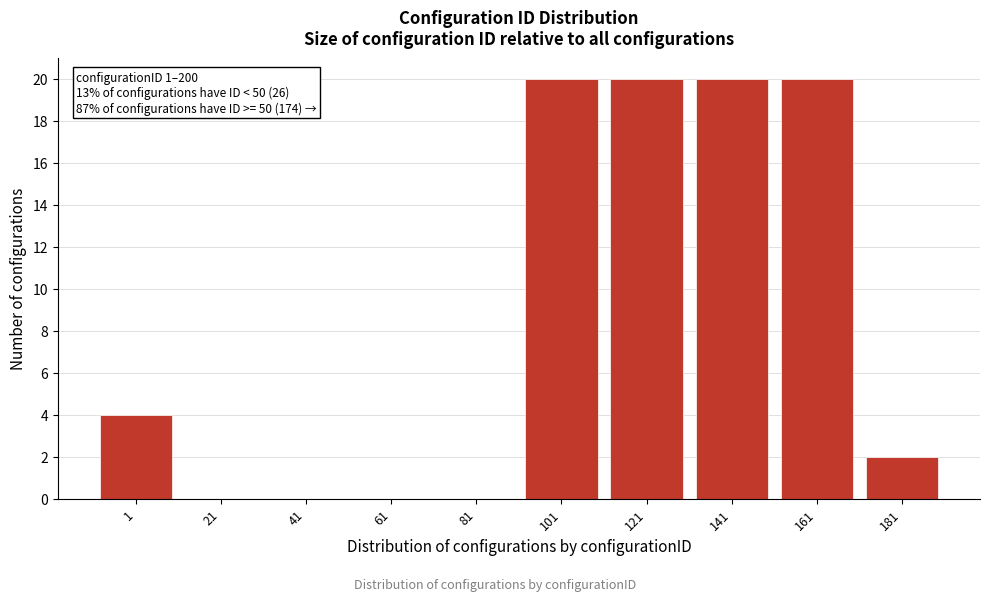

Reading right to left, extract all data points from this chart.

181=2	161=20	141=20	121=20	101=20	81=0	61=0	41=0	21=0	1=4